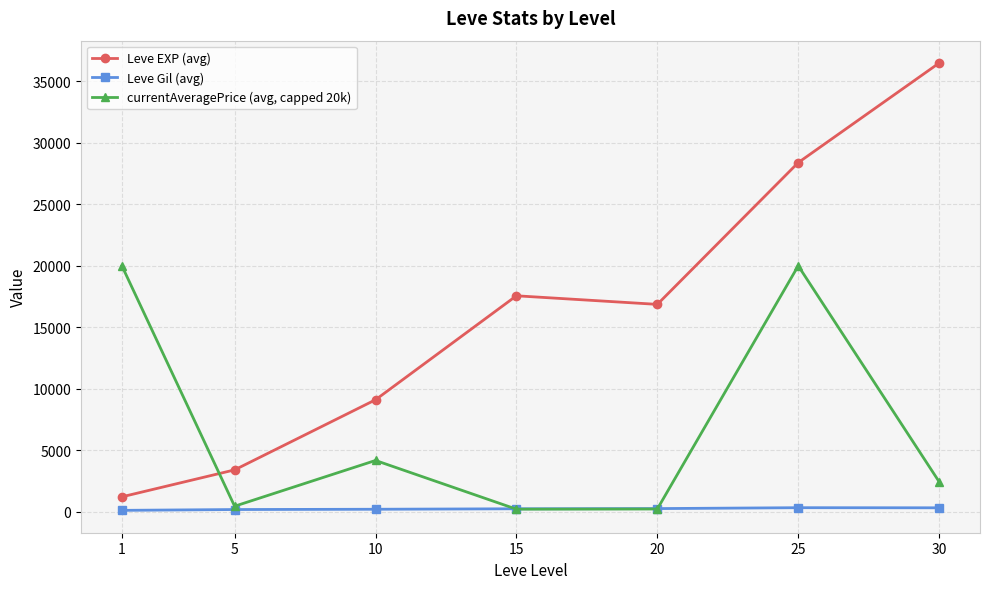

True or false: Leve EXP (avg) and currentAveragePrice (avg, capped 20k) intersect in this chart.

True